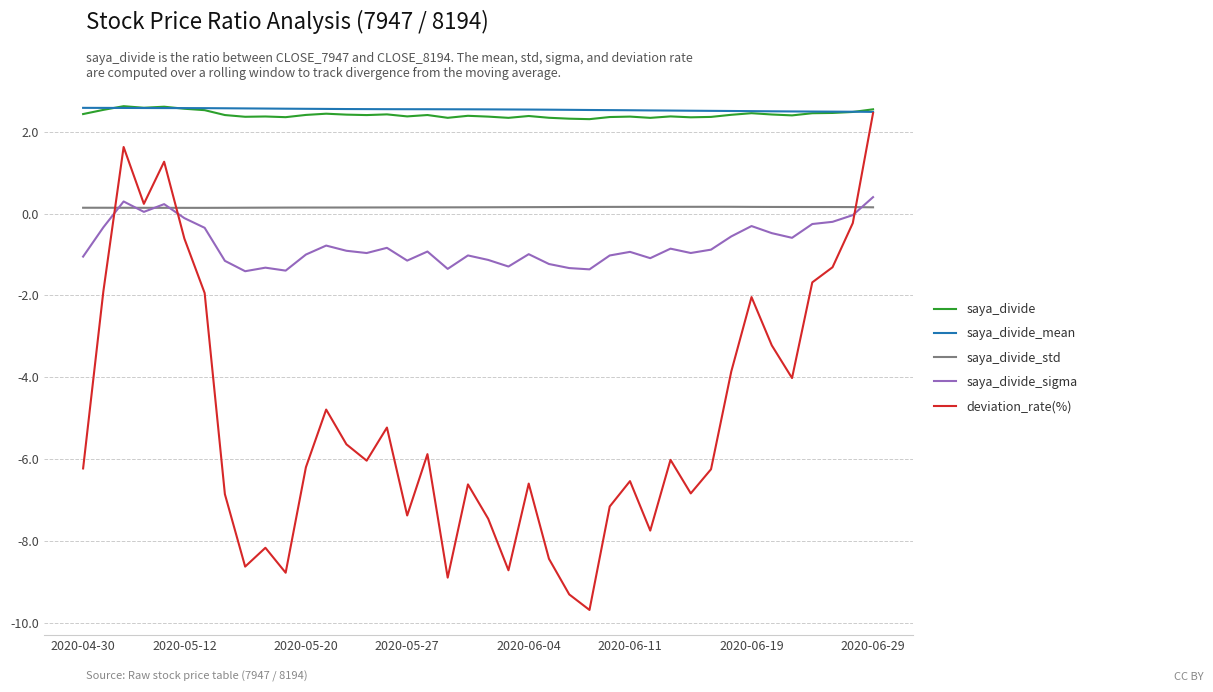

Which series has the largest range (max minus min)?

deviation_rate(%)